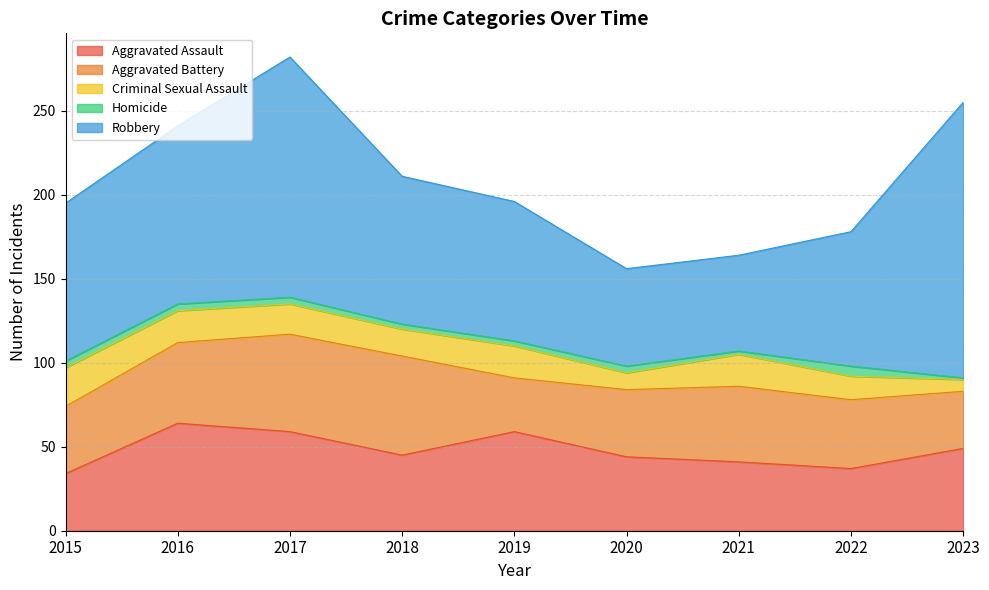

Does the chart have visible grid lines?

Yes